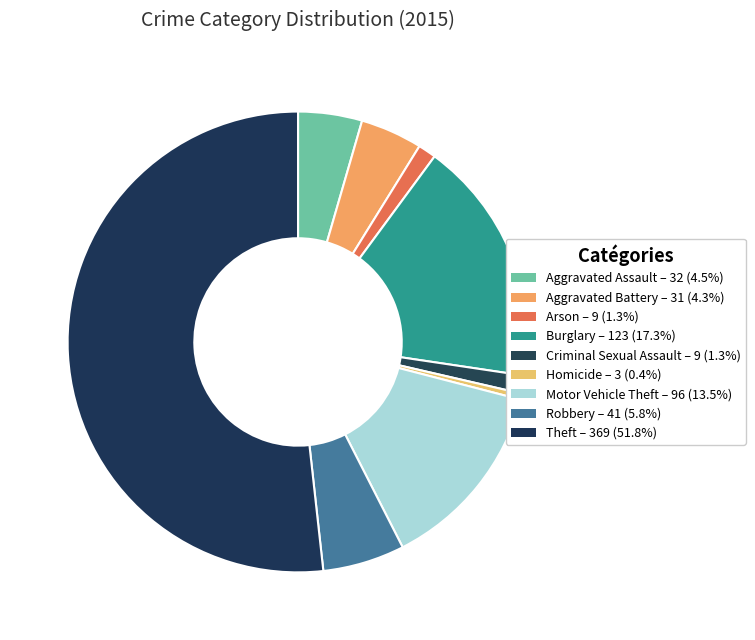

Is it true that Criminal Sexual Assault is 11% of the pie?

False